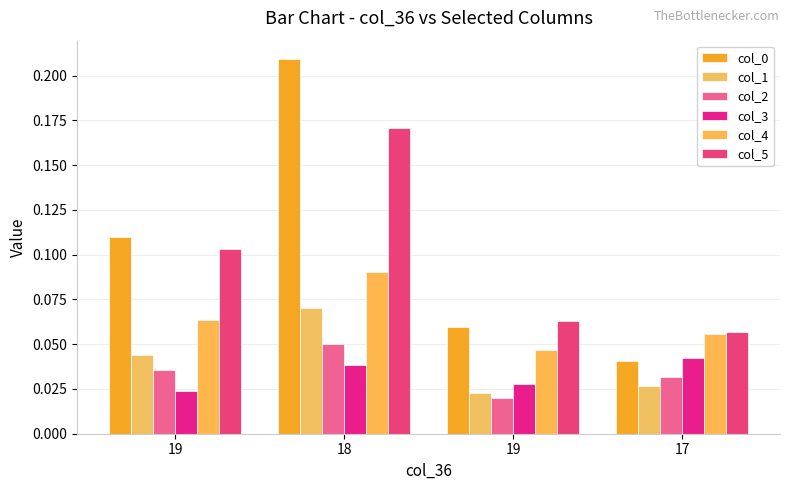

Rank the categories by col_4 value from highest to lowest.

18, 19, 17, 19